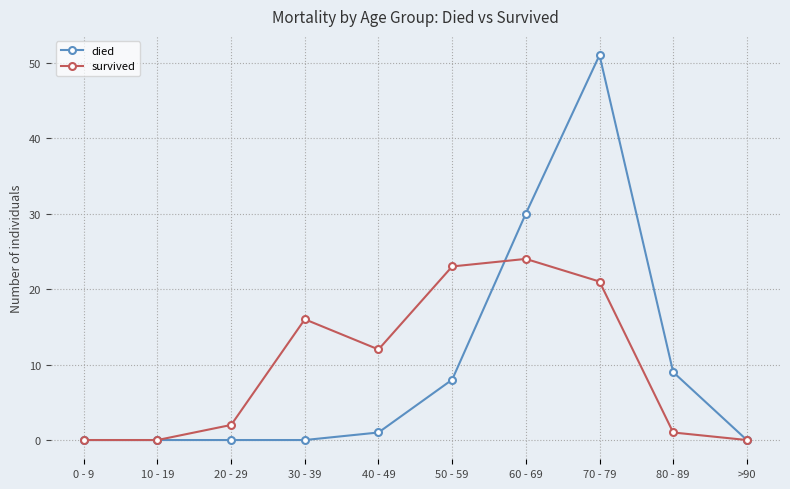

At which category is the sum across all series the highest?

70 - 79